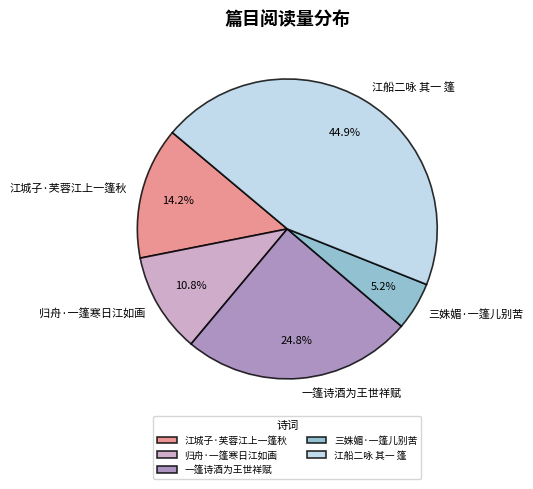

How much of the chart is everything except 一篷诗酒为王世祥赋?

75.2%